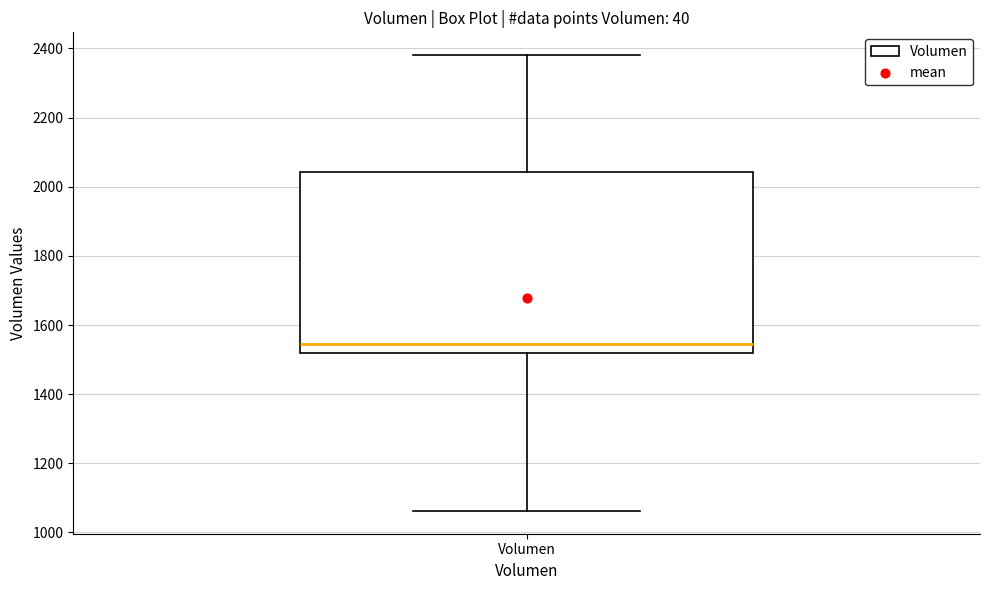

Where does the upper whisker of the box for Volumen end on the y-axis? The values are not printed on the chart, so give them approximately, as read against the axis.

2380